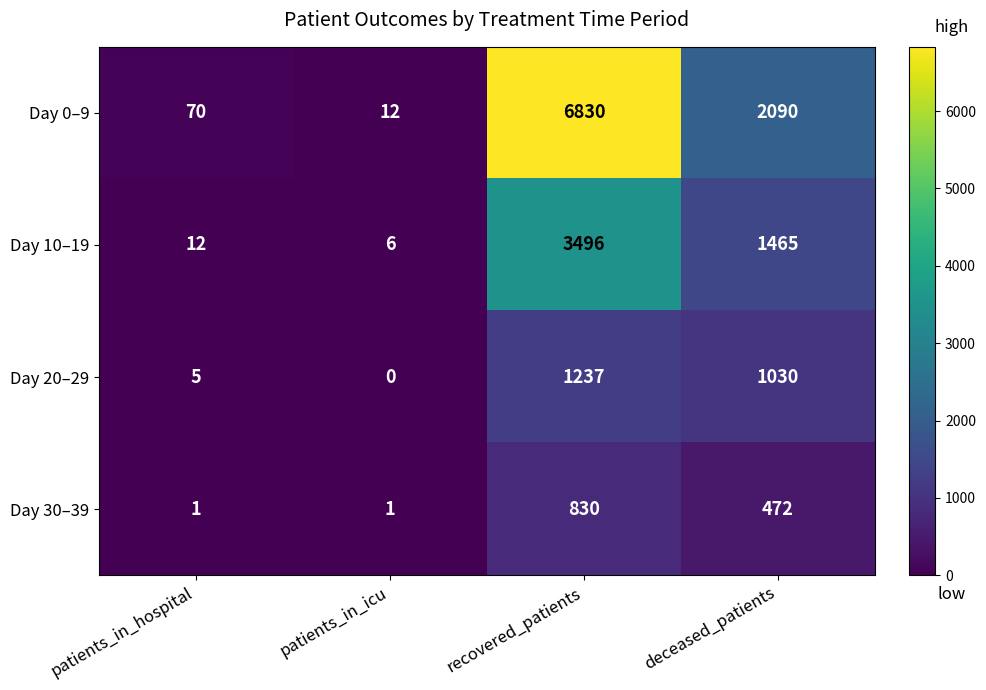

Between patients_in_hospital and patients_in_icu, which series saw the biggest shift?

Day 0–9